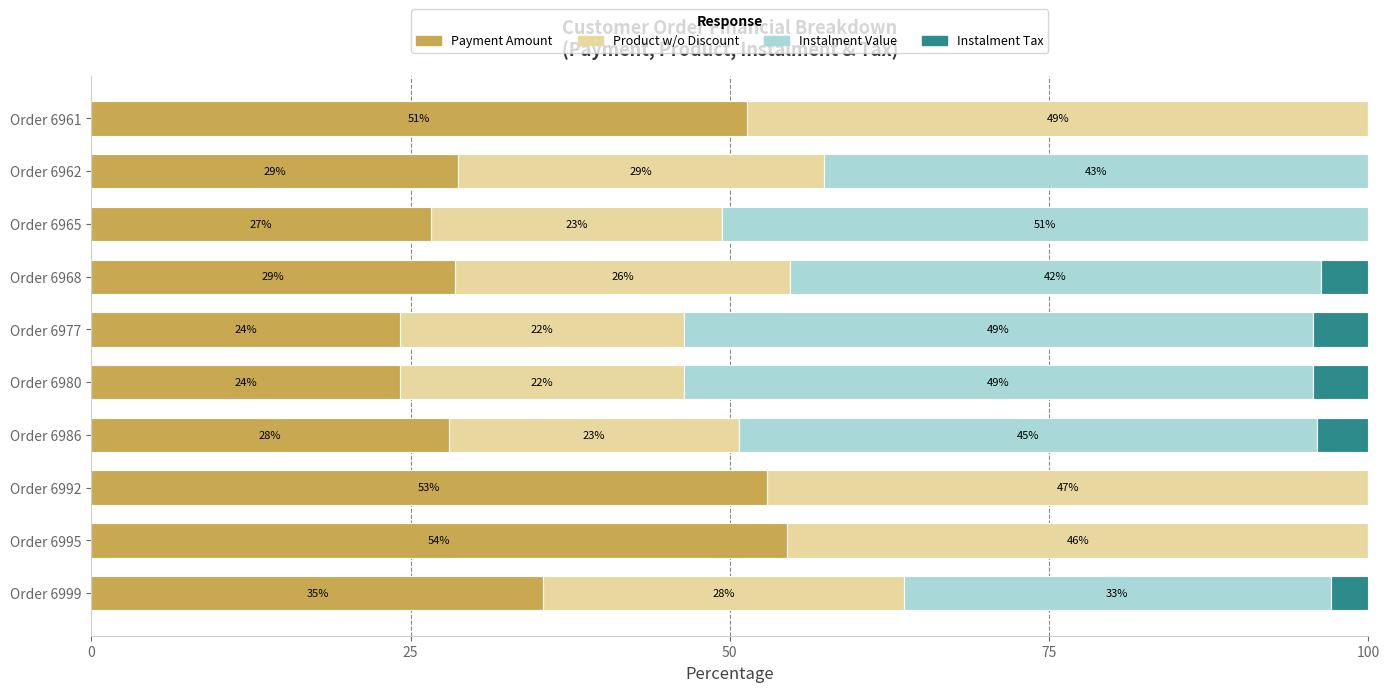

What are all the series names shown in the legend?

Payment Amount, Product w/o Discount, Instalment Value, Instalment Tax